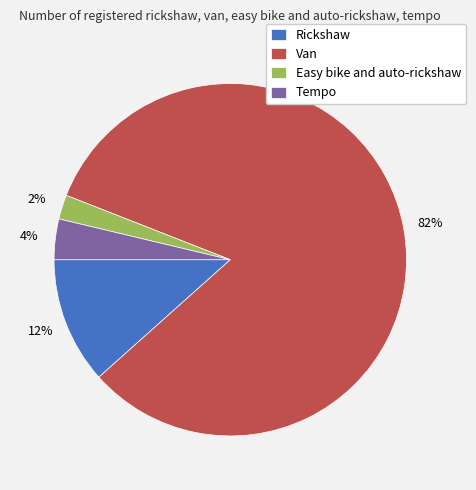

Combined, do Tempo and Rickshaw account for over 50%?

No